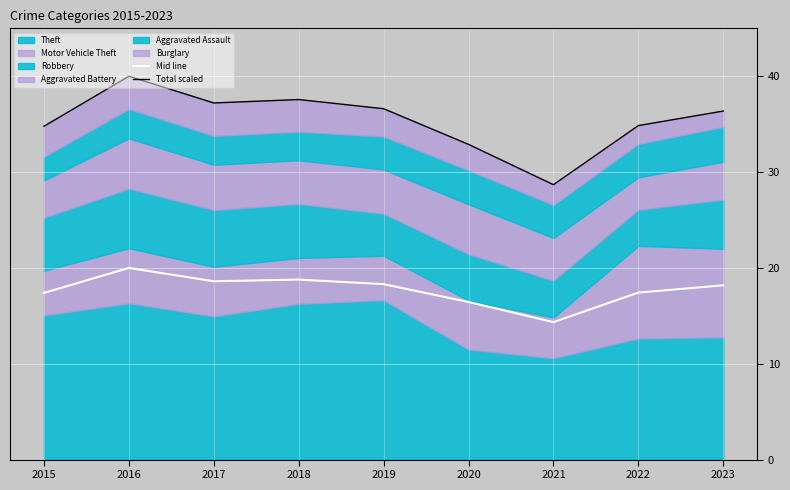

Which label corresponds to the largest value in the chart?

2016